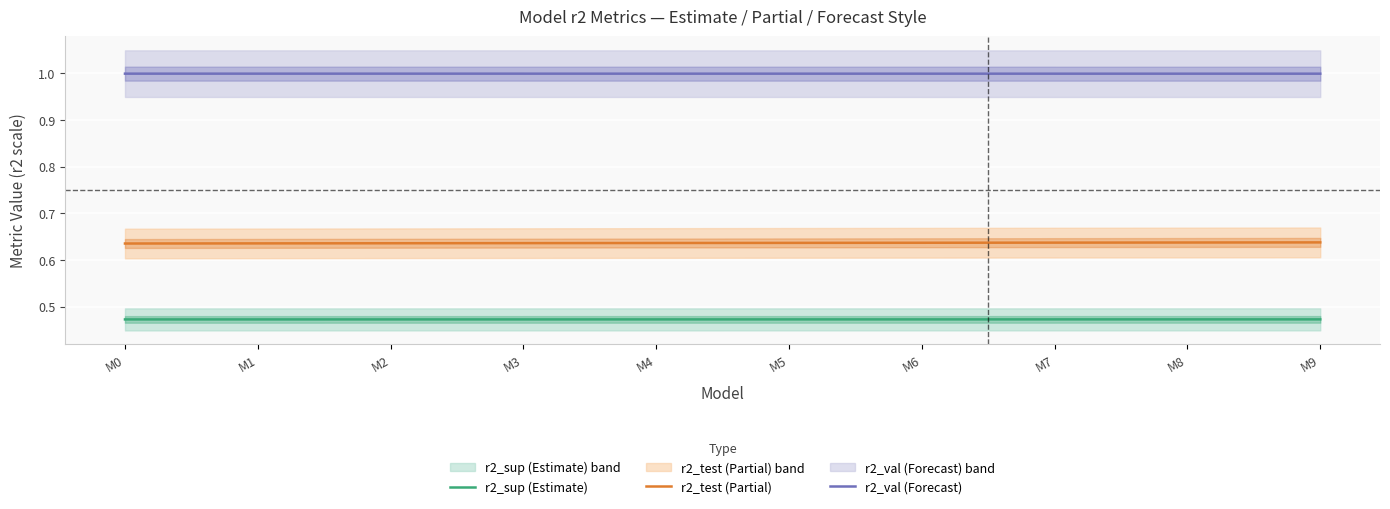

Rank the series by their average value, from highest to lowest.

r2_val (Forecast), r2_test (Partial), r2_sup (Estimate)